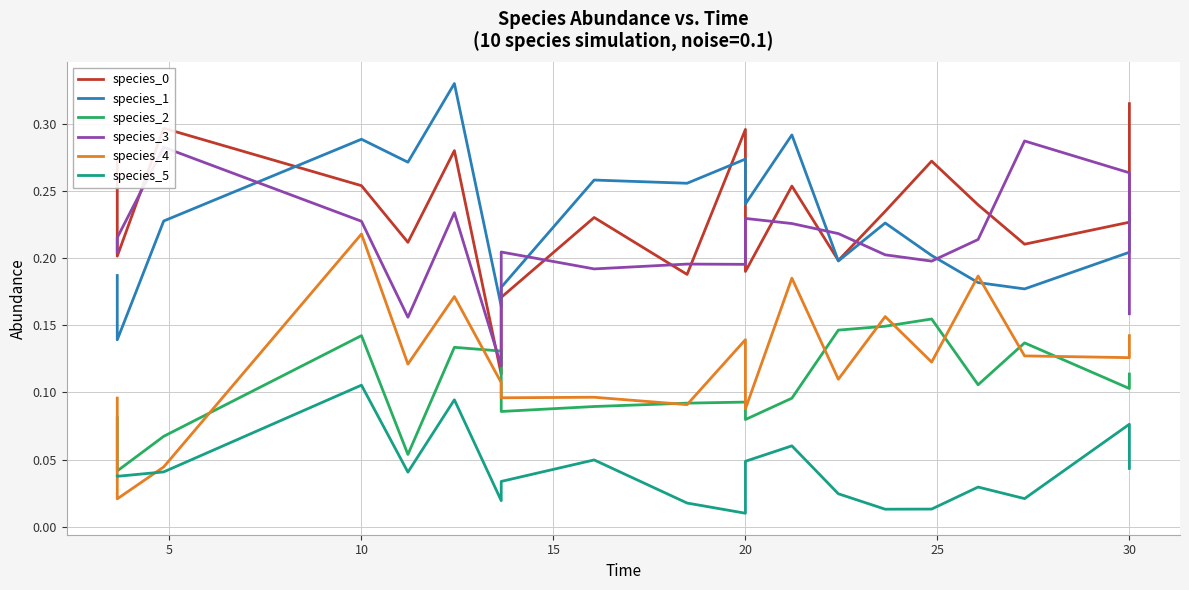

Rank the series by their maximum value, from lowest to highest.

species_5, species_2, species_4, species_3, species_0, species_1